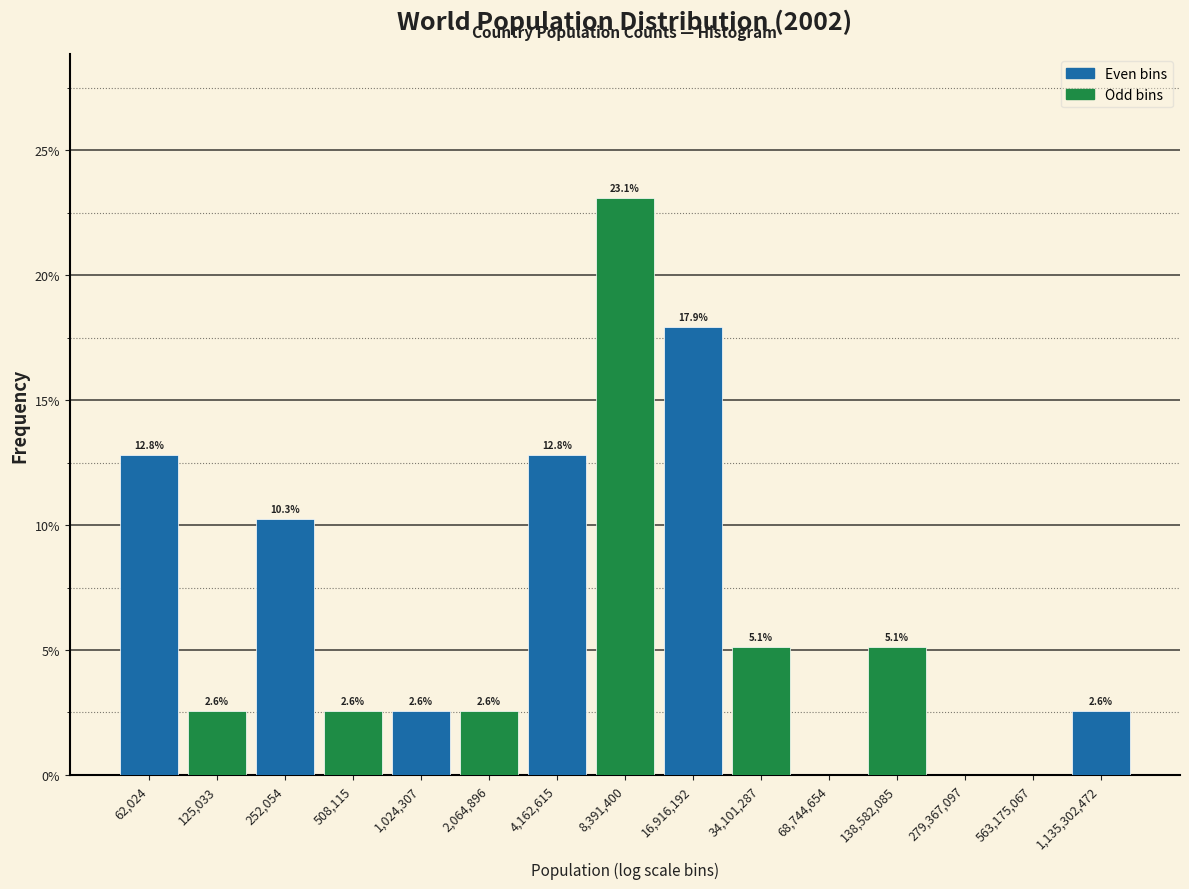

Reading right to left, transcribe all the data shown in this chart.

1,135,302,472=2.6	563,175,067=0.0	279,367,097=0.0	138,582,085=5.1	68,744,654=0.0	34,101,287=5.1	16,916,192=17.9	8,391,400=23.1	4,162,615=12.8	2,064,896=2.6	1,024,307=2.6	508,115=2.6	252,054=10.3	125,033=2.6	62,024=12.8